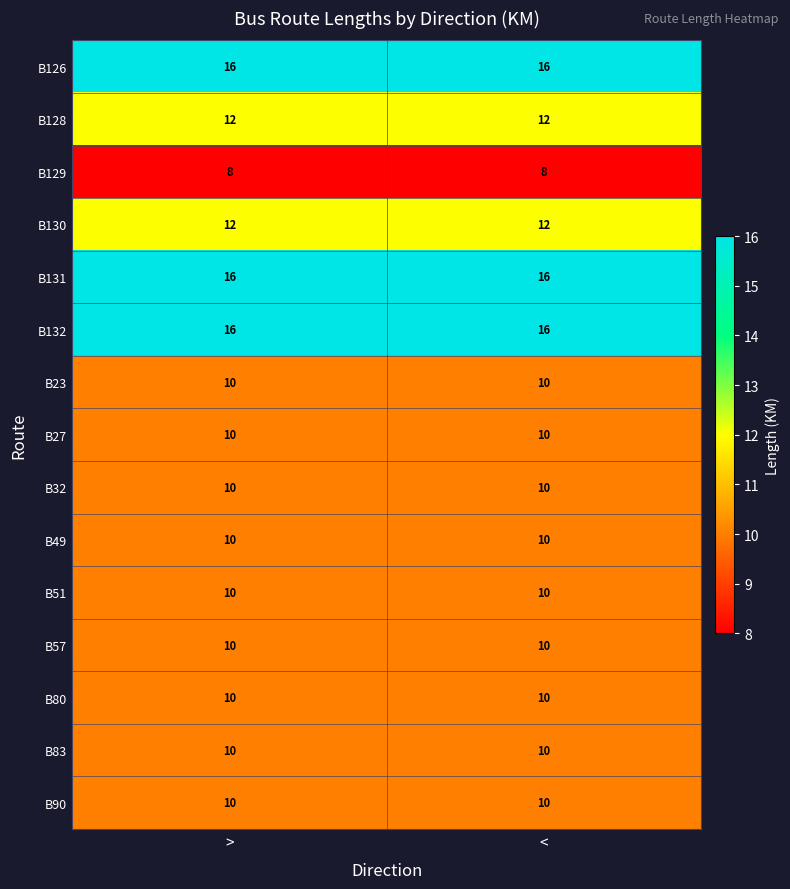

What is the lowest value of the B49 series?

10